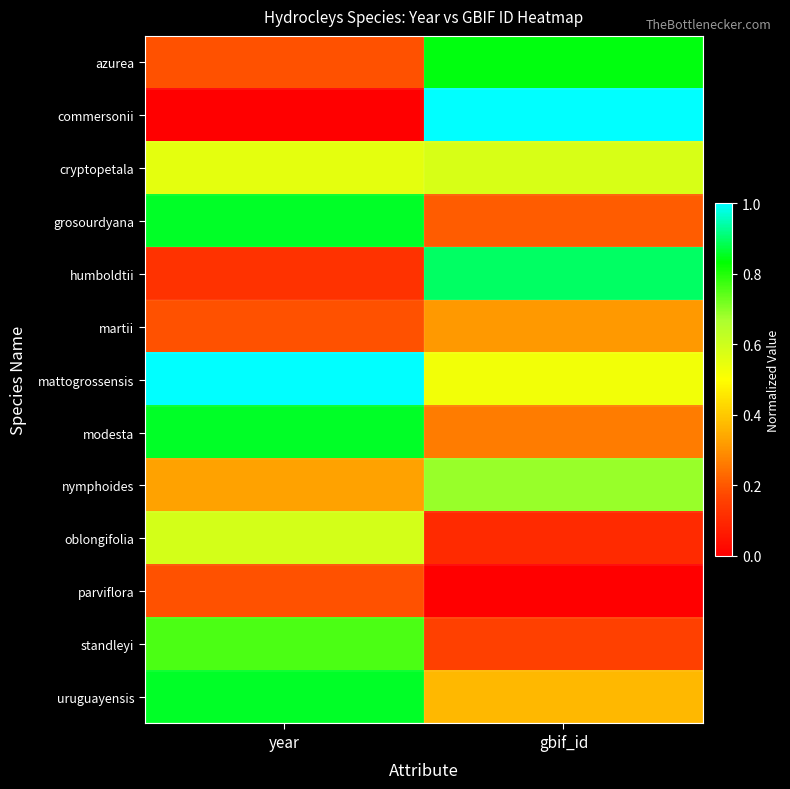

Reading right to left, transcribe all the data shown in this chart.

azurea: gbif_id=0.8	year=0.2
commersonii: gbif_id=1.0	year=0.0
cryptopetala: gbif_id=0.6	year=0.6
grosourdyana: gbif_id=0.2	year=0.9
humboldtii: gbif_id=0.9	year=0.1
martii: gbif_id=0.3	year=0.2
mattogrossensis: gbif_id=0.5	year=1.0
modesta: gbif_id=0.3	year=0.9
nymphoides: gbif_id=0.7	year=0.3
oblongifolia: gbif_id=0.1	year=0.6
parviflora: gbif_id=0.0	year=0.2
standleyi: gbif_id=0.2	year=0.8
uruguayensis: gbif_id=0.4	year=0.9